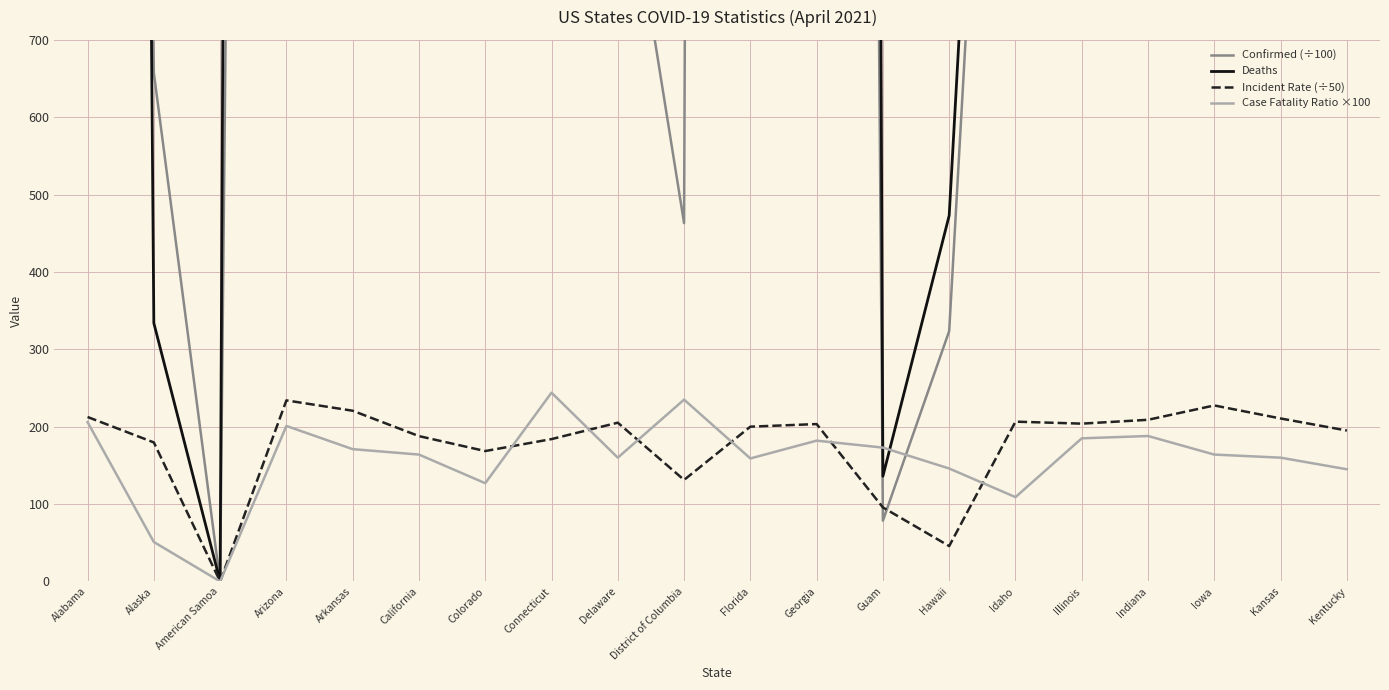

At which category does Incident Rate (÷50) reach its first local valley?

American Samoa